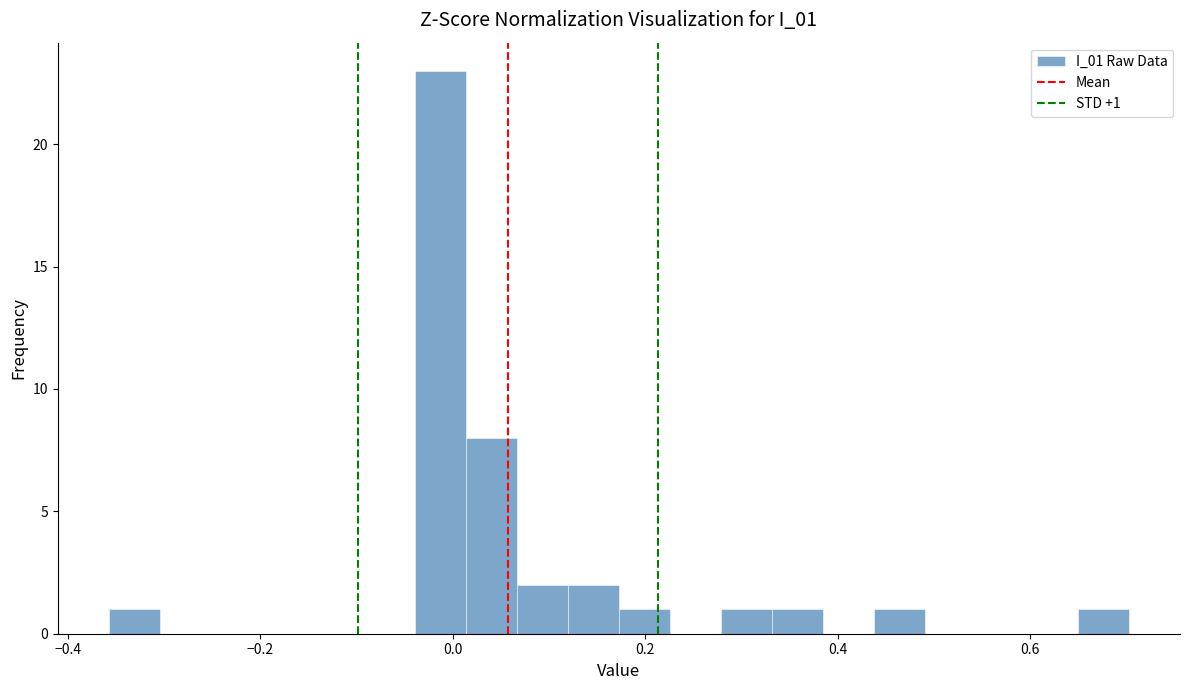

Read against the x-axis, roughly where is the centre of the tallest bar?

-0.02